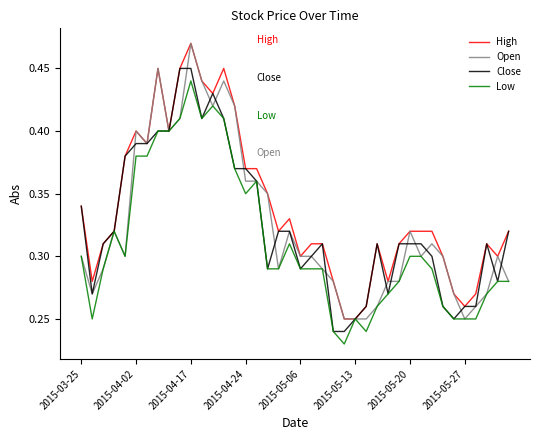

Which series has the largest total across all categories?

High